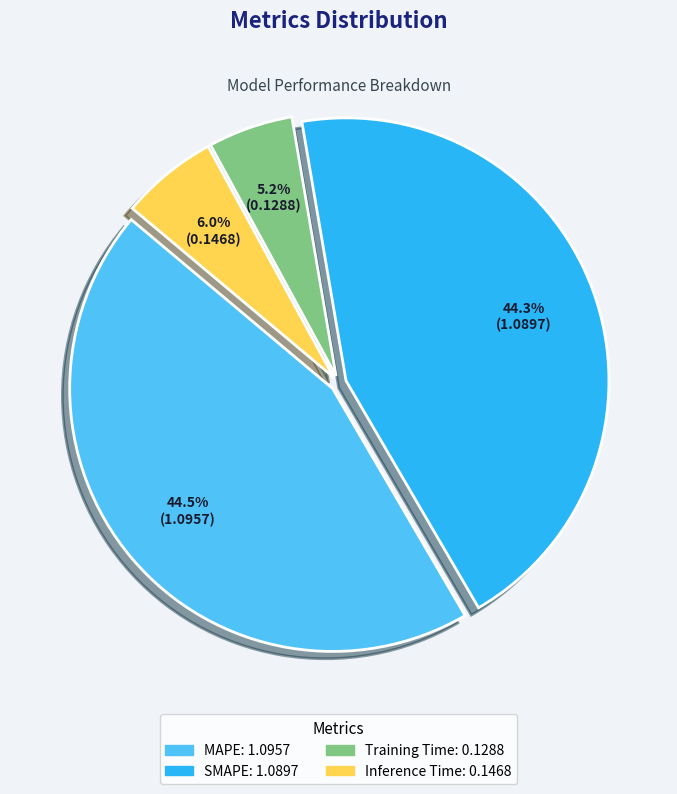

Which category has the smallest portion of the pie?

Training Time